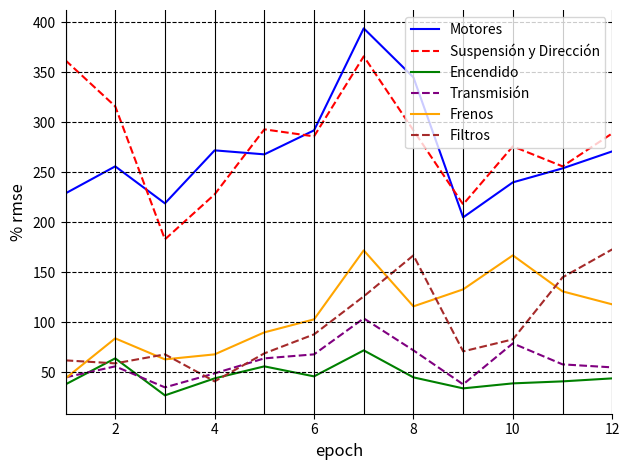

True or false: Transmisión has more than 0 interior local peaks.

True